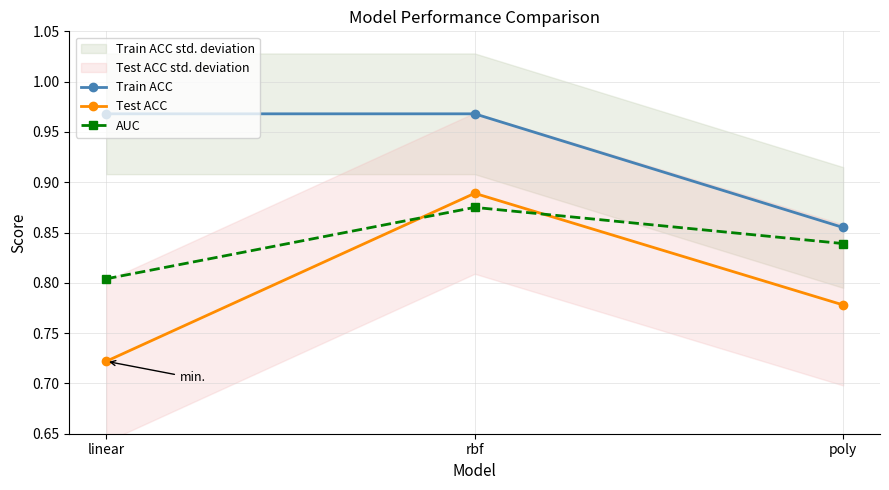

Is it true that Test ACC equals 0.9 at rbf?

True